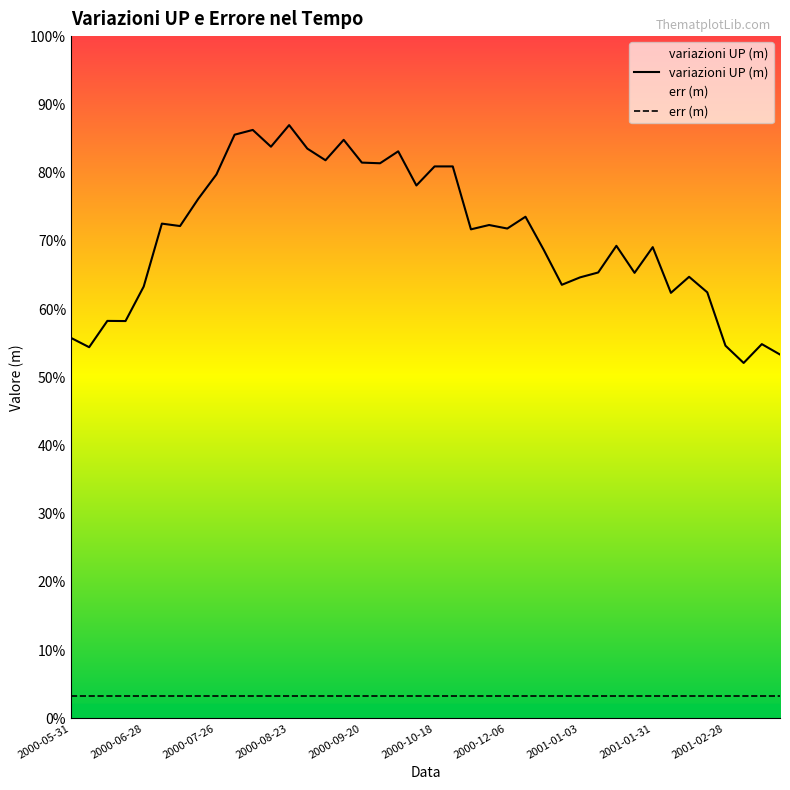

Rank the series at 2001-01-03 from lowest to highest value.

err (m), variazioni UP (m)